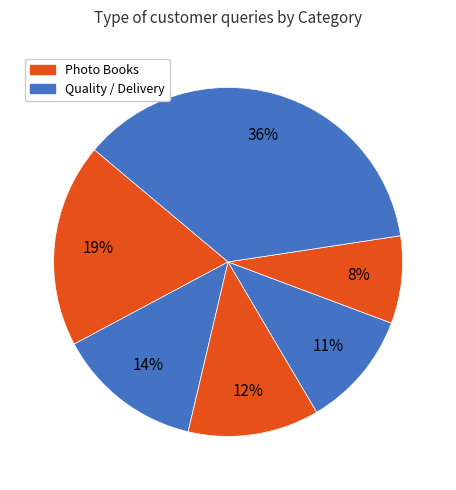

Count the number of slices in the pie.

6